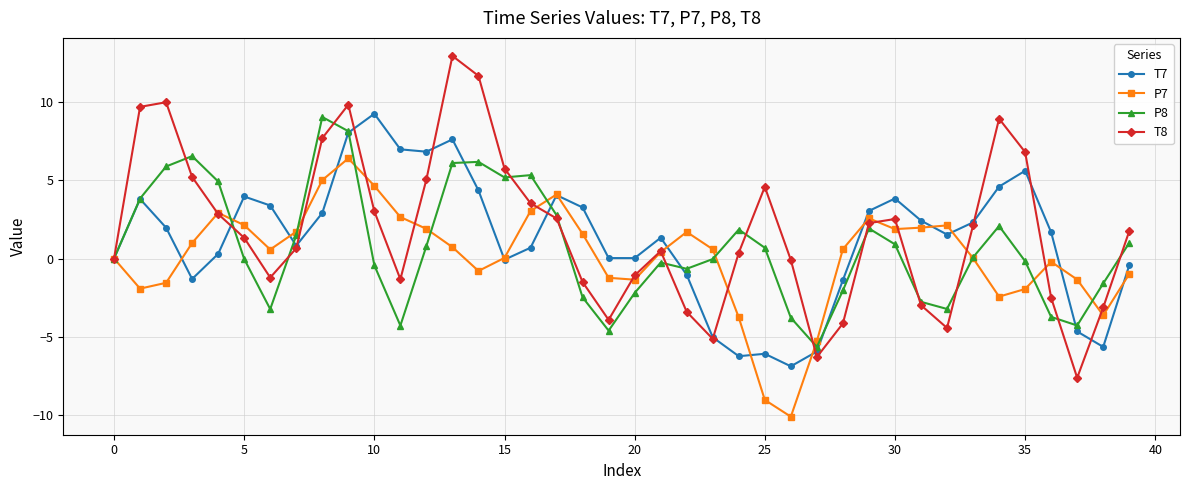

Does the chart display data point markers on the line(s)?

Yes